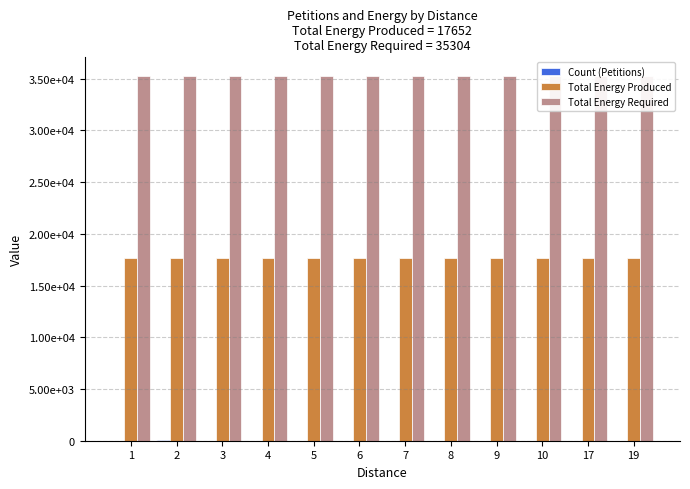

Is the value of Total Energy Produced at 6 greater than the value of Total Energy Required at 3?

No